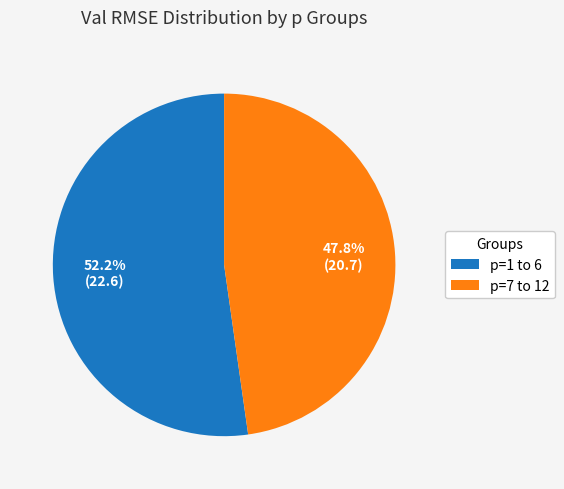

What is the majority slice?

p=1 to 6